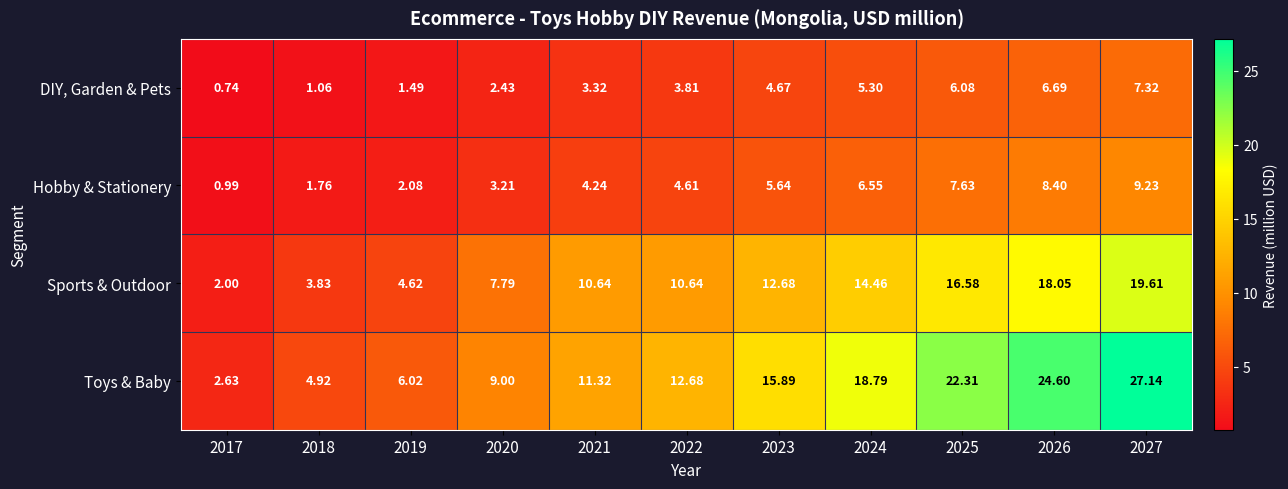

List the series in order of their peak value, lowest first.

DIY, Garden & Pets, Hobby & Stationery, Sports & Outdoor, Toys & Baby